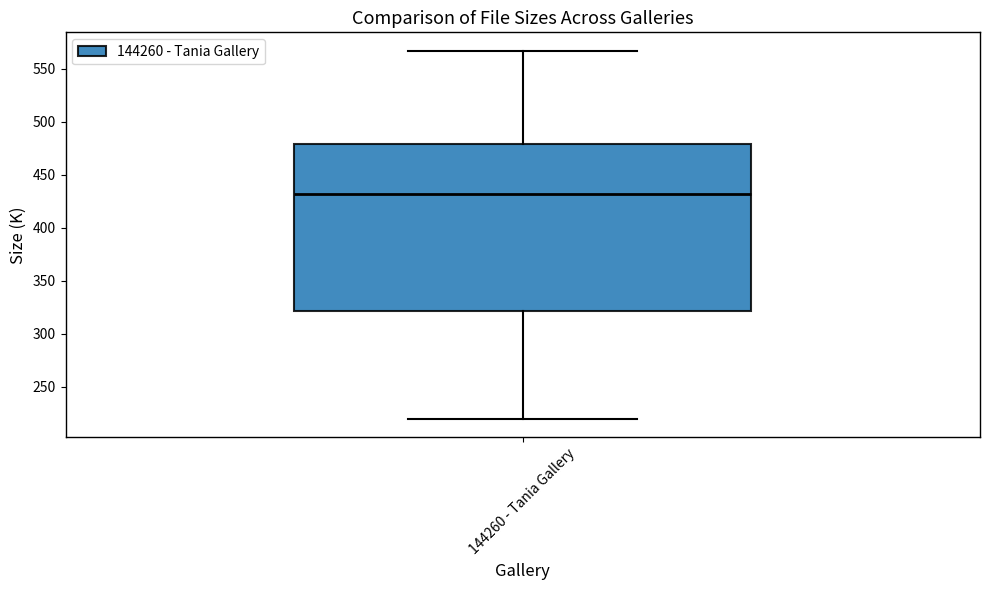

Transcribe this box plot: give where the median line is, the range the box spans, and where the two whiskers end, as read against the y-axis. The values are not printed on the chart, so give them approximately, as read against the axis.

median 430, box 320 to 480, whiskers 220 to 565